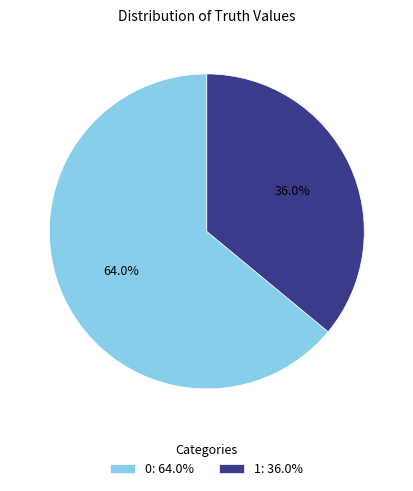

To the nearest percent, what portion does 0 represent?

64%